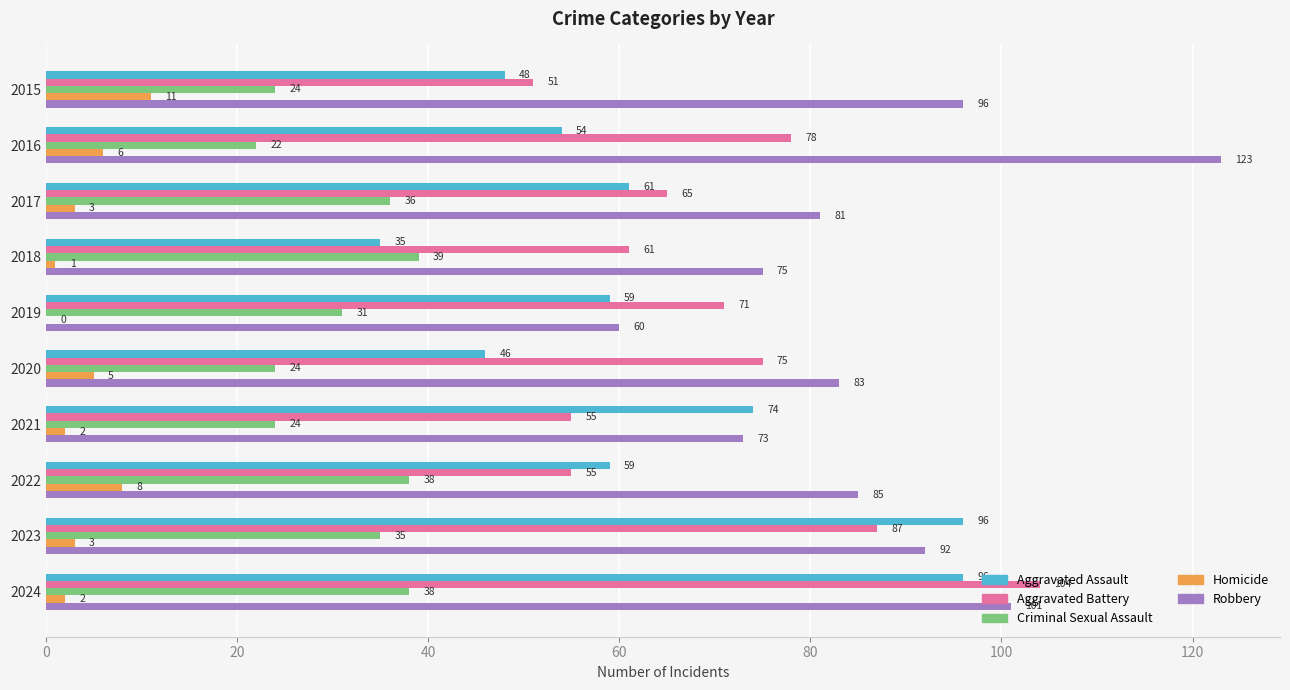

What is the total value across all series at 2015?

230